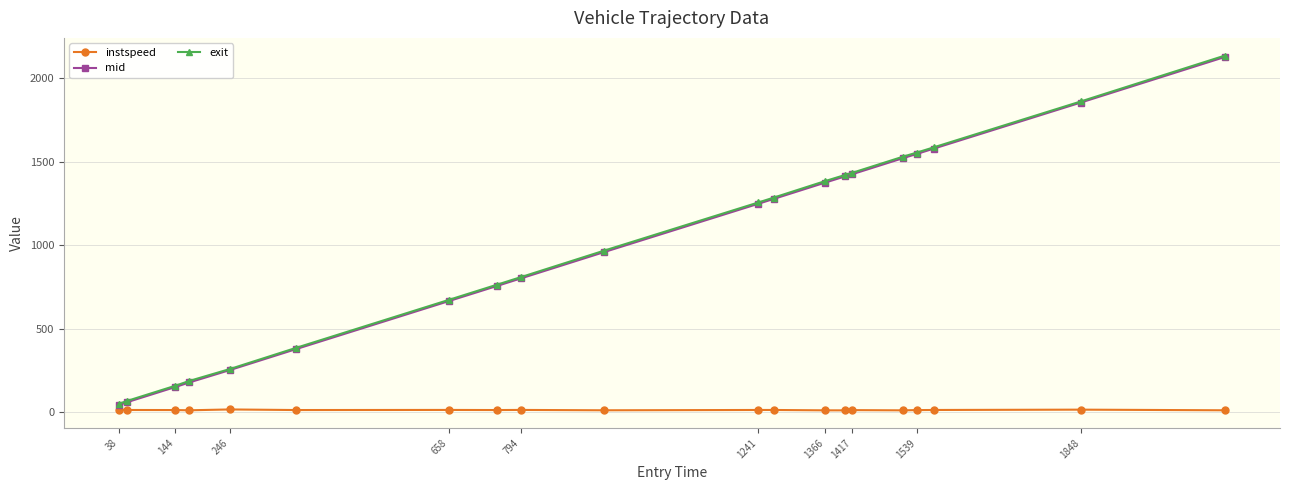

At how many categories does at least one series exceed 1478?

5